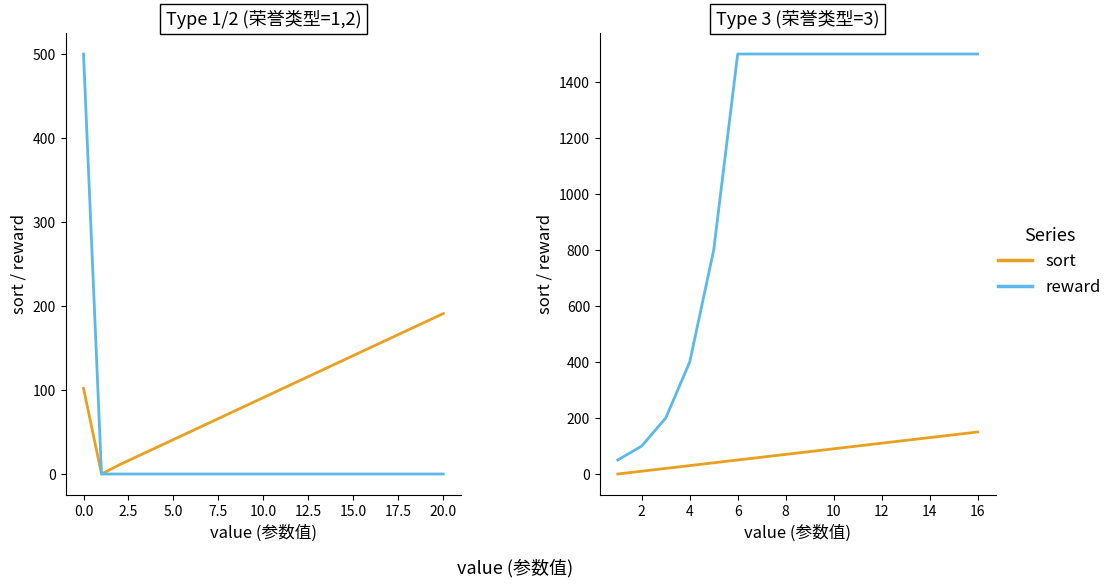

What is the sum of all reward values?

18050